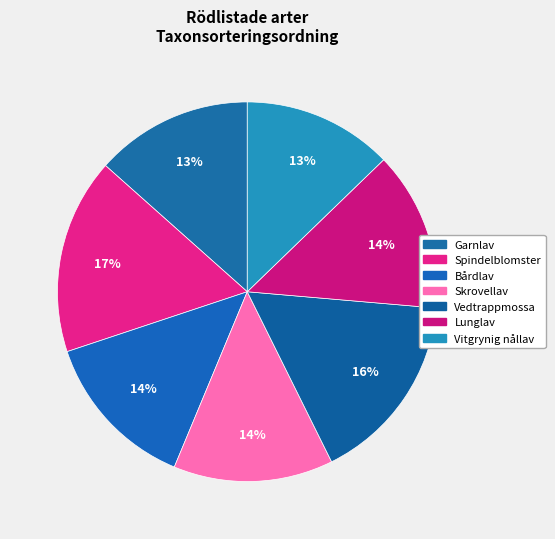

Is there a majority slice in this chart?

No